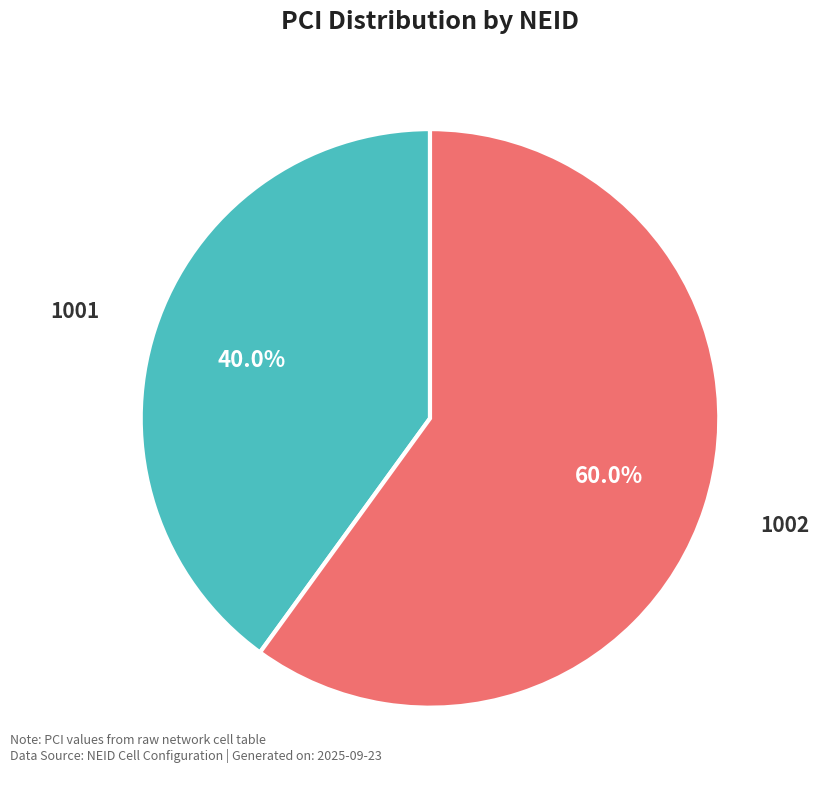

To the nearest percent, what percentage of the pie is 1001?

40%